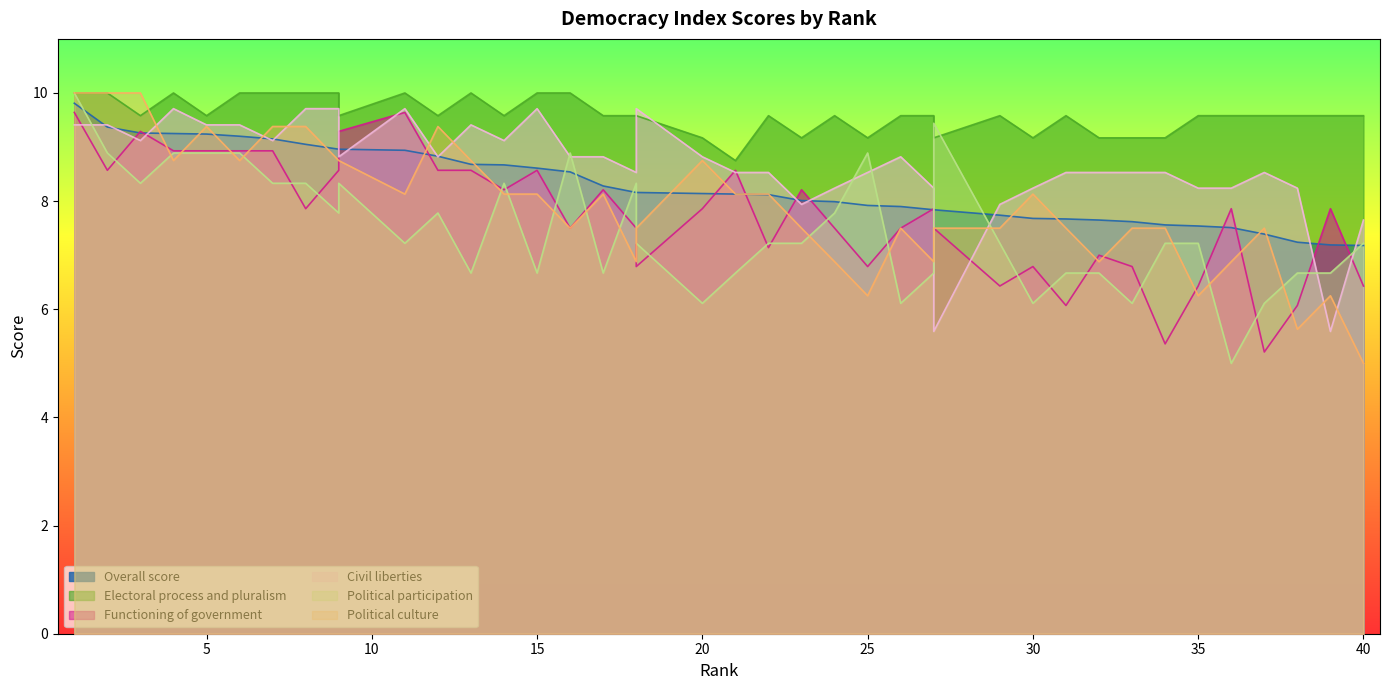

Between 4 and 26, which series saw the biggest shift?

Political participation